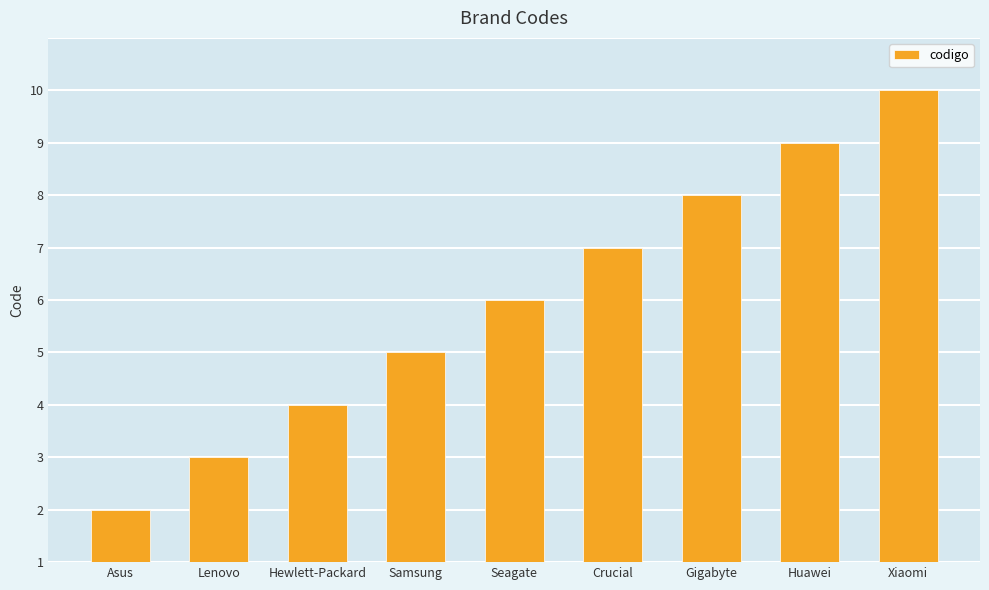

What is the difference between the maximum and minimum values?

8